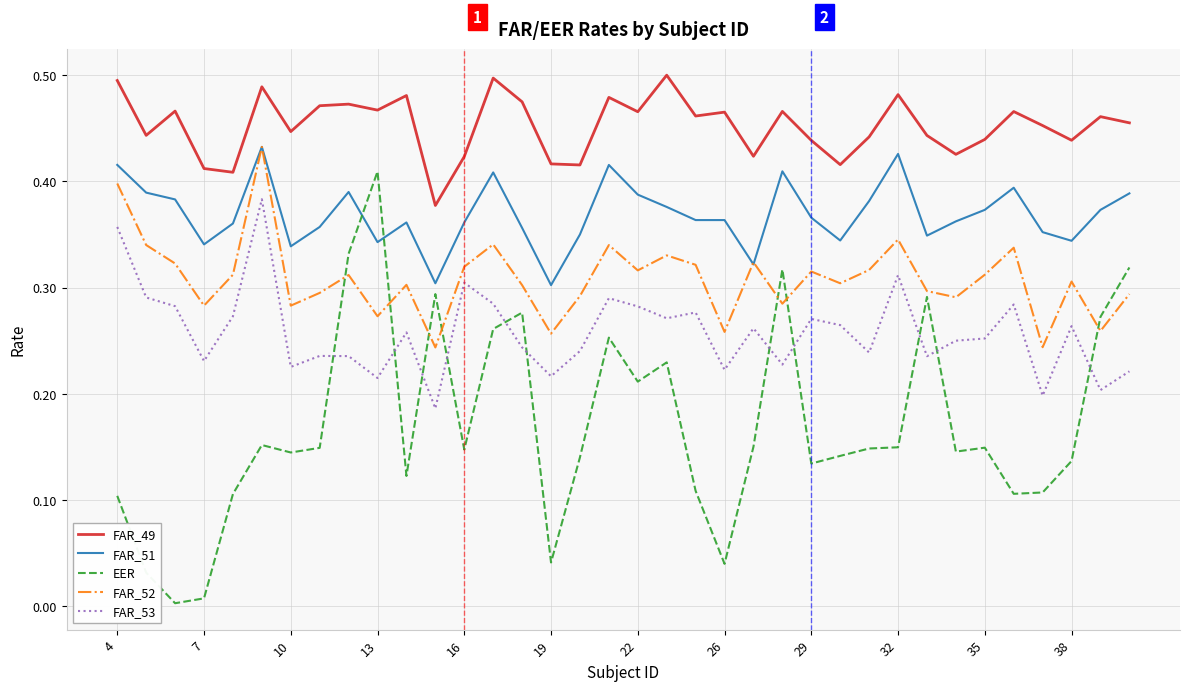

True or false: EER and FAR_49 intersect in this chart.

False